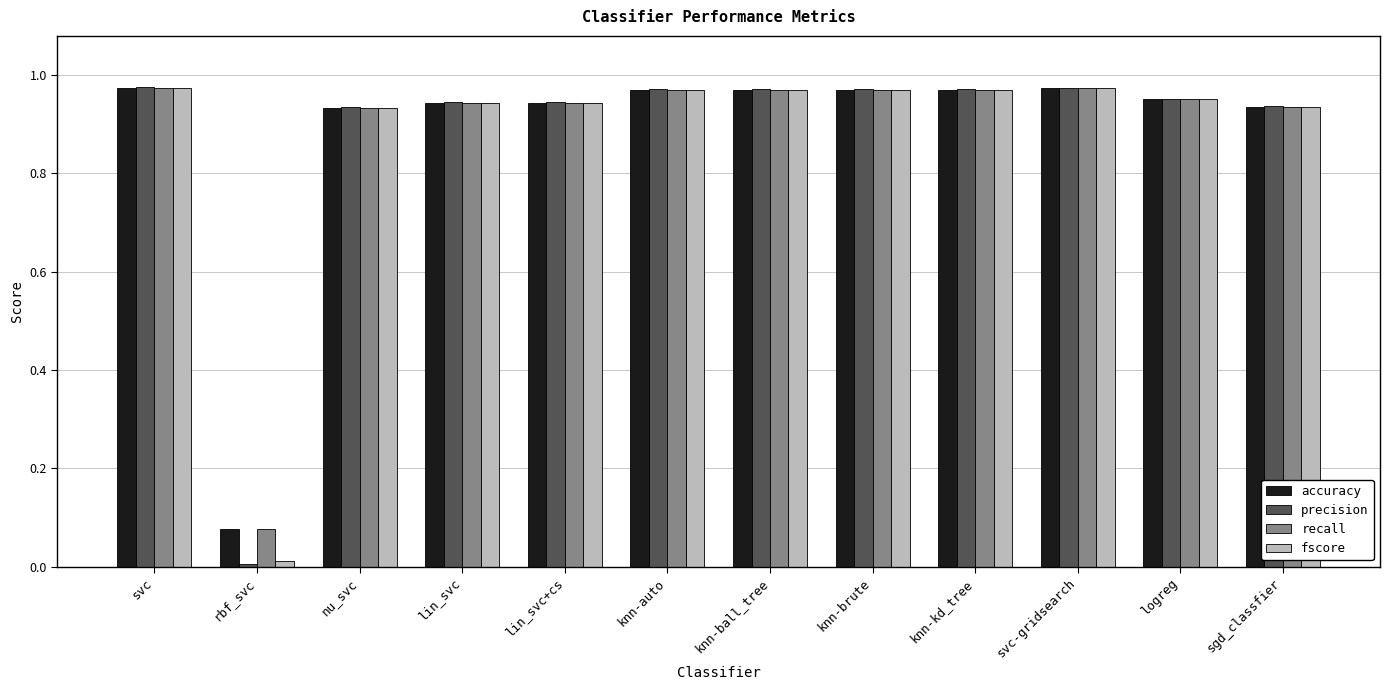

Does the chart contain any negative values?

No